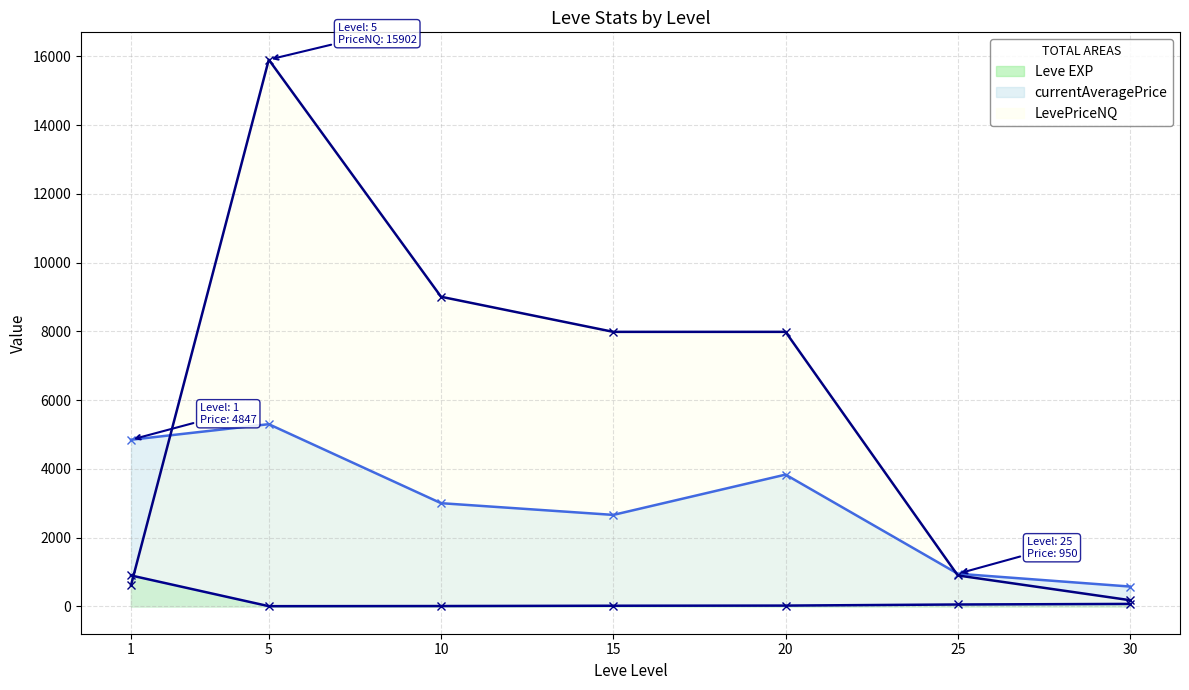

Which series has the widest spread of values?

LevePriceNQ